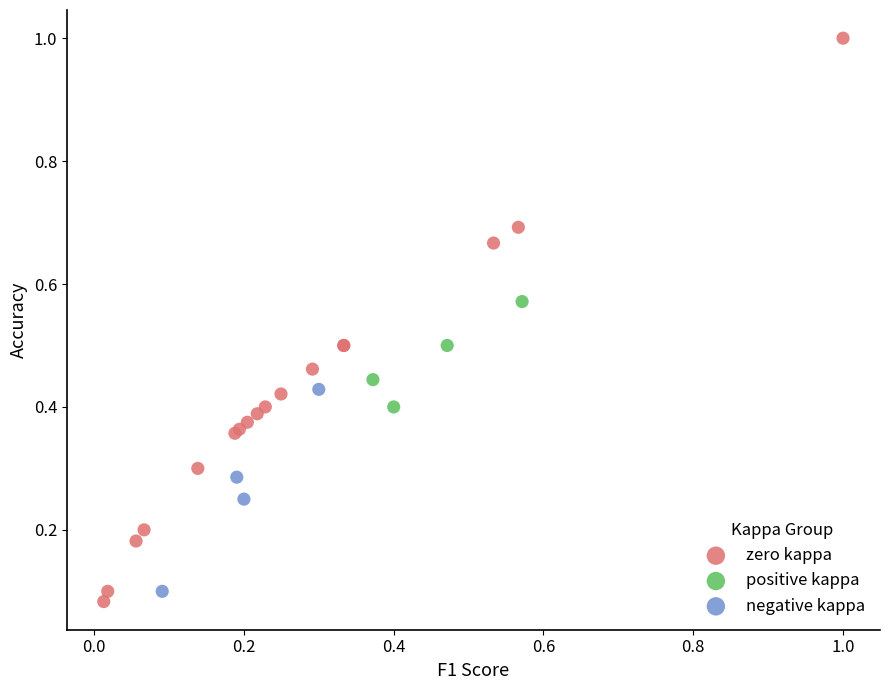

Which series reaches the maximum Y coordinate?

zero kappa